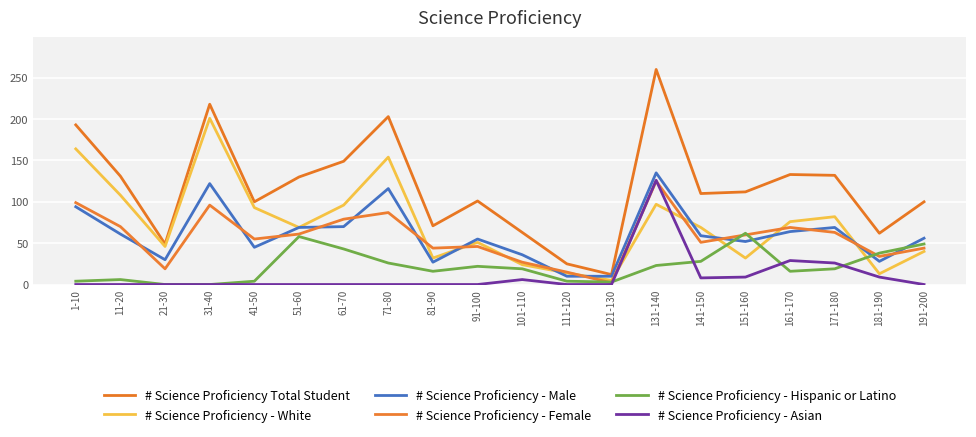

Reading right to left, transcribe all the data shown in this chart.

# Science Proficiency Total Student: 100	62	132	133	112	110	260	12	25	63	101	71	203	149	130	100	218	49	131	193
# Science Proficiency - White: 40	13	82	76	32	69	97	5	14	24	51	32	154	96	69	93	201	46	108	164
# Science Proficiency - Male: 56	28	69	64	52	59	135	10	10	36	55	27	116	70	69	45	122	30	61	94
# Science Proficiency - Female: 44	34	63	69	60	51	125	2	15	27	46	44	87	79	61	55	96	19	70	99
# Science Proficiency - Hispanic or Latino: 49	38	19	16	62	28	23	3	4	19	22	16	26	43	58	4	0	0	6	4
# Science Proficiency - Asian: 0	9	26	29	9	8	126	0	0	6	0	0	0	0	0	0	0	0	0	0